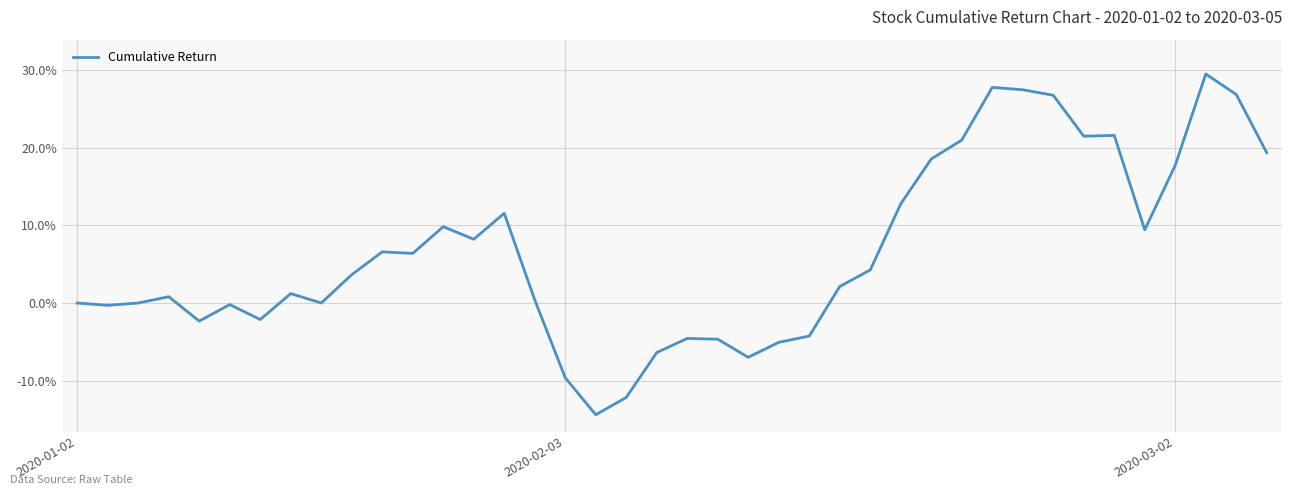

What is the difference between the maximum and minimum values?

43.9